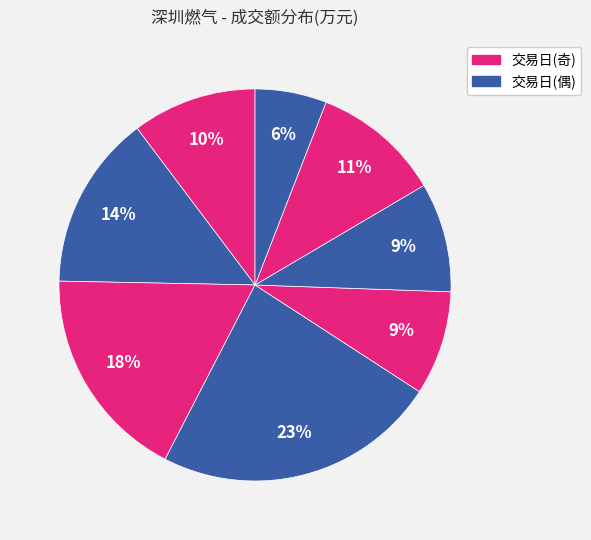

How many slices are in this pie chart?

8